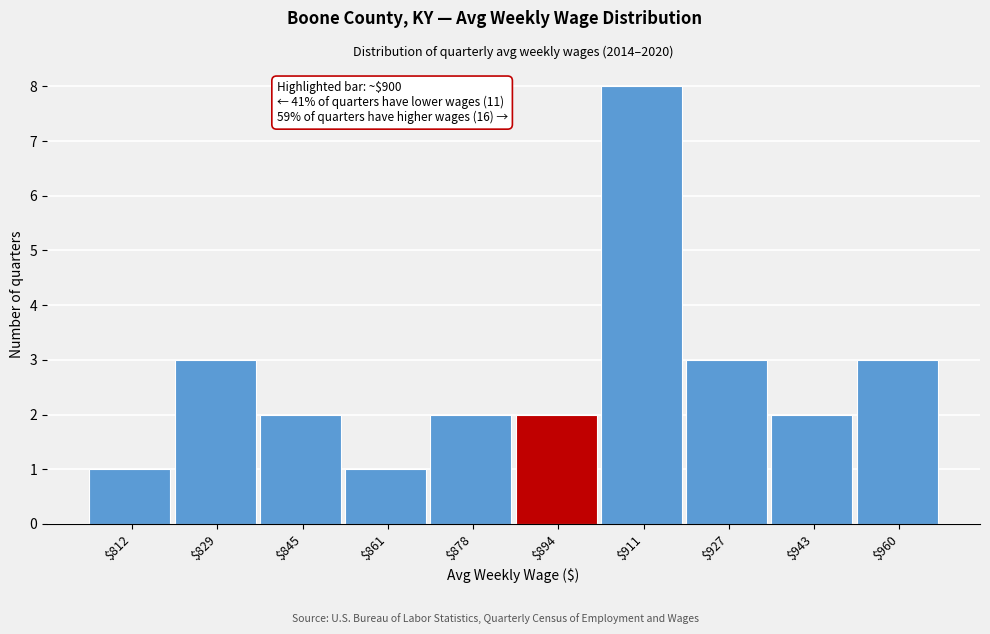

Which range on the x-axis has the tallest bar?

902.4 to 918.8